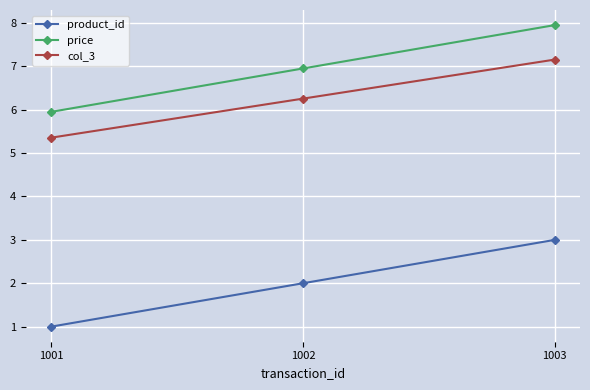

Count the number of data series in this chart.

3